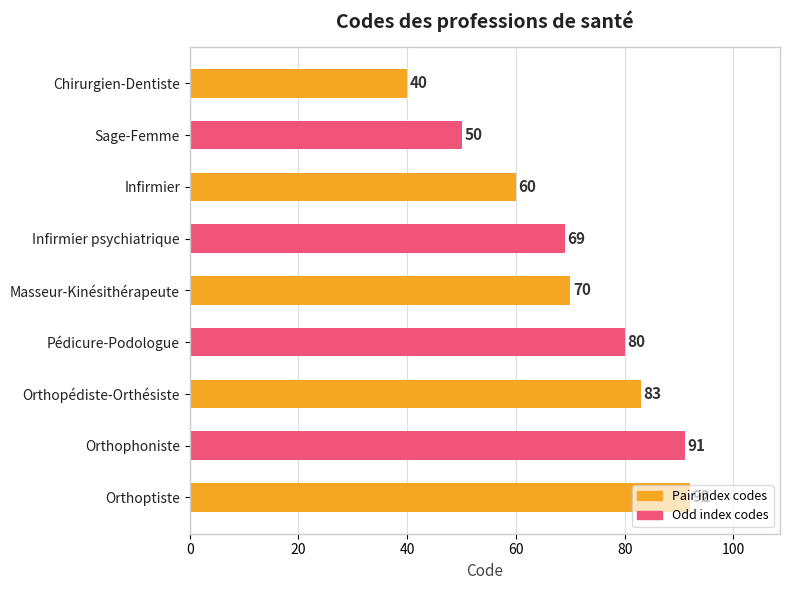

Approximately how many times larger is the value at Pédicure-Podologue compared to Orthoptiste?

0.9